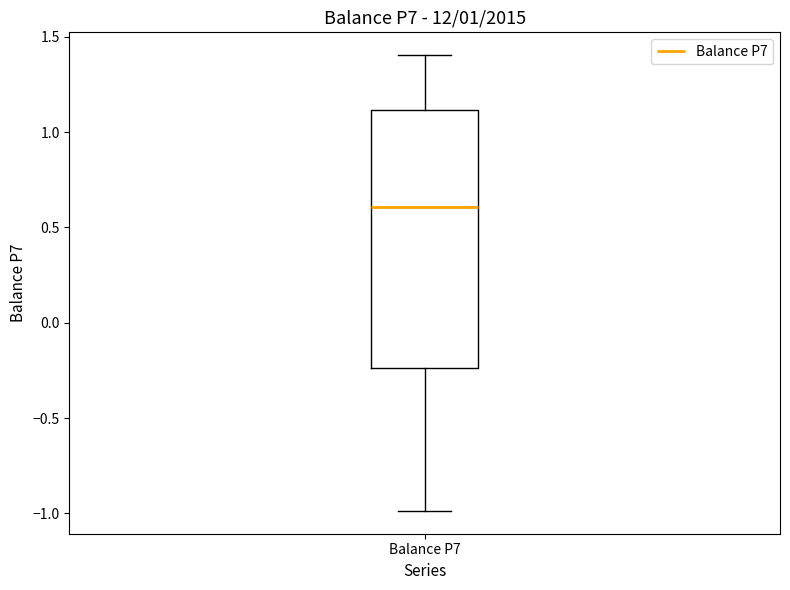

Read this box plot against the y-axis: the position of the median line, the range covered by the box, and the ends of both whiskers. The values are not printed on the chart, so give them approximately, as read against the axis.

median 0.60, box -0.25 to 1.10, whiskers -1.00 to 1.40